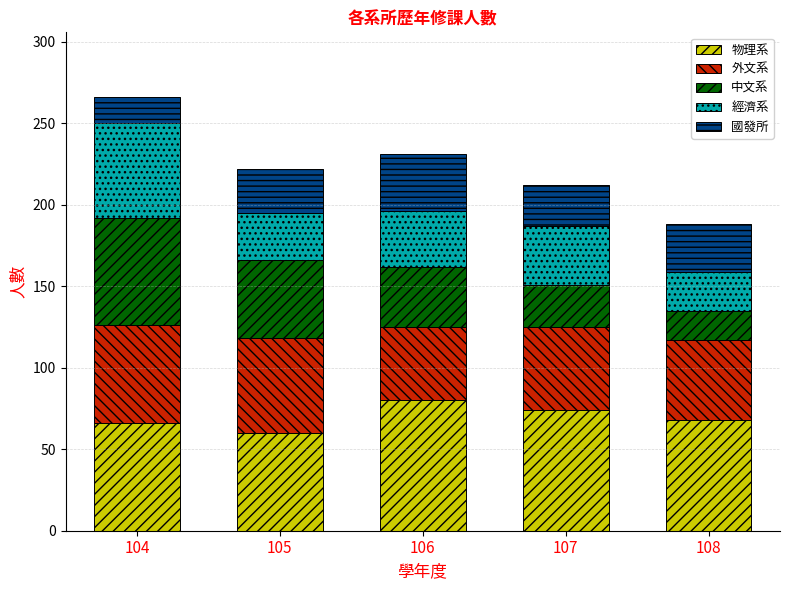

At which category is the sum across all series the highest?

104